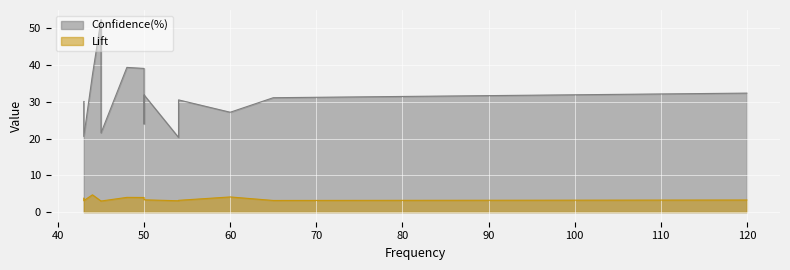

How many interior local valleys does the Lift series have?

4